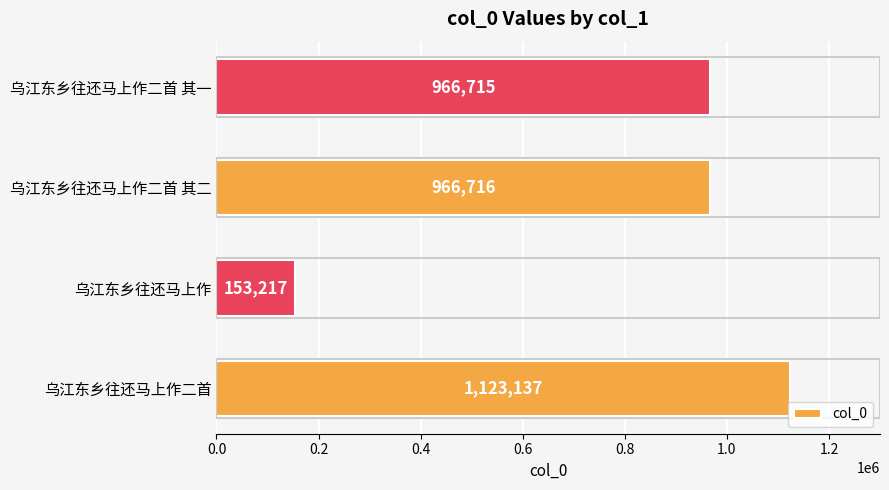

Reading top to bottom, what are all the values shown in this chart?

乌江东乡往还马上作二首 其一=966715	乌江东乡往还马上作二首 其二=966716	乌江东乡往还马上作=153217	乌江东乡往还马上作二首=1123137